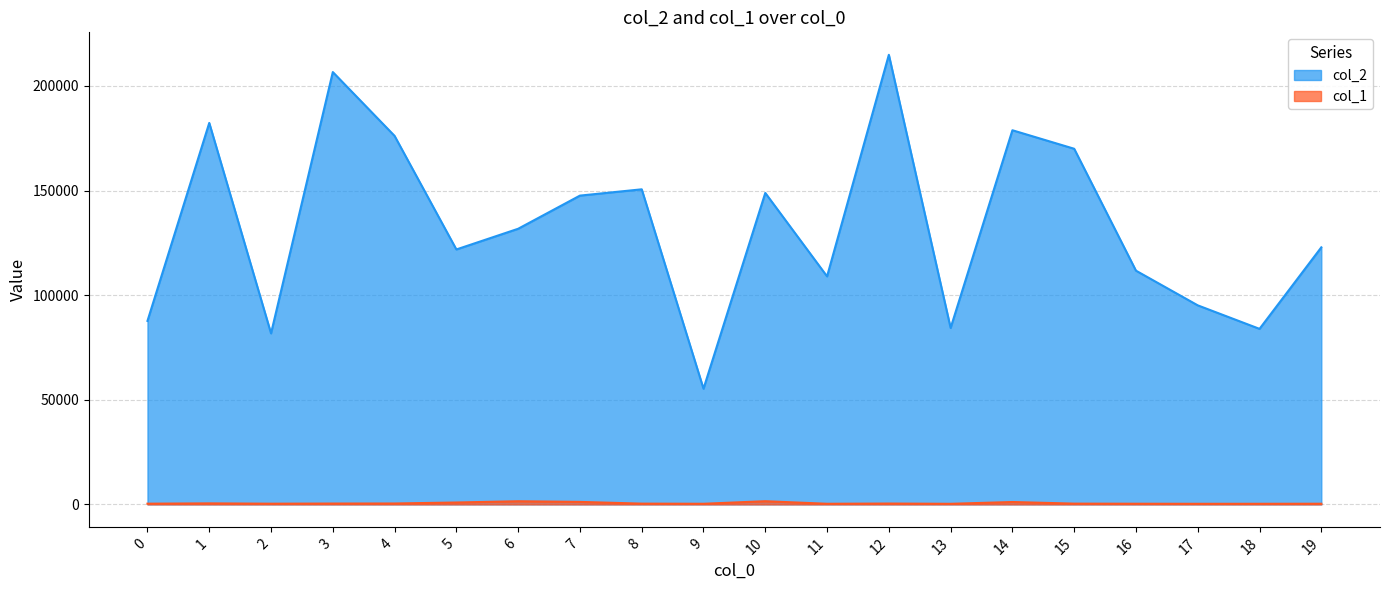

At which category does the chart reach its minimum across all series?

13